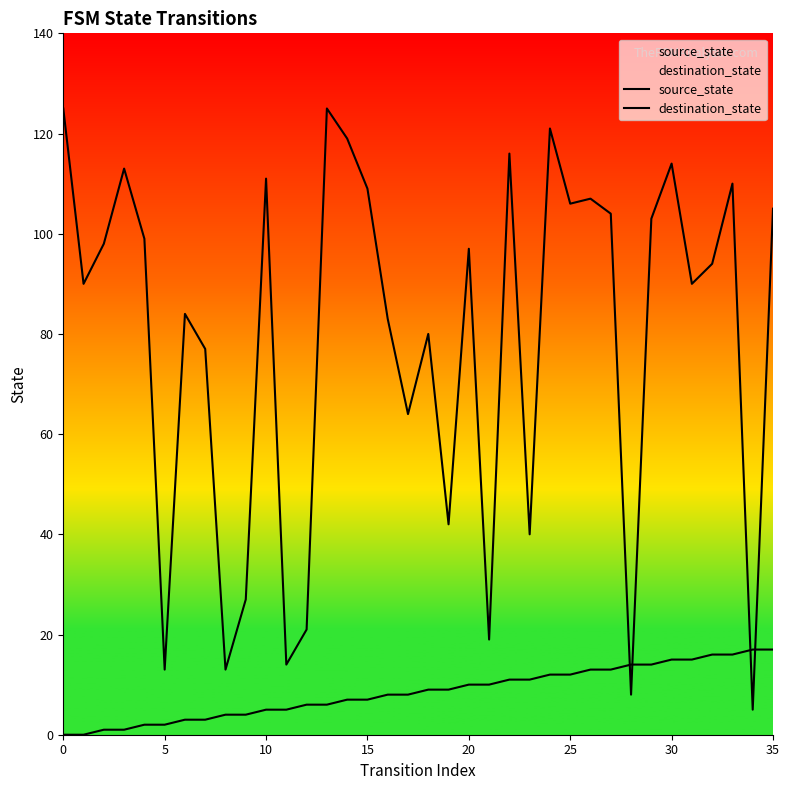

Which series reaches the minimum Y coordinate?

source_state